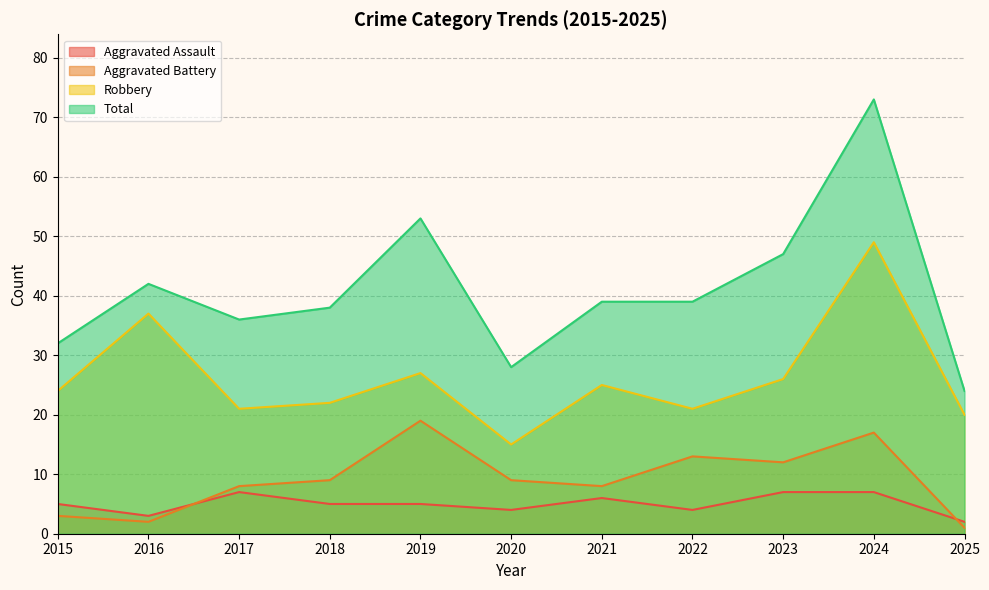

True or false: Aggravated Battery and Aggravated Assault intersect in this chart.

True